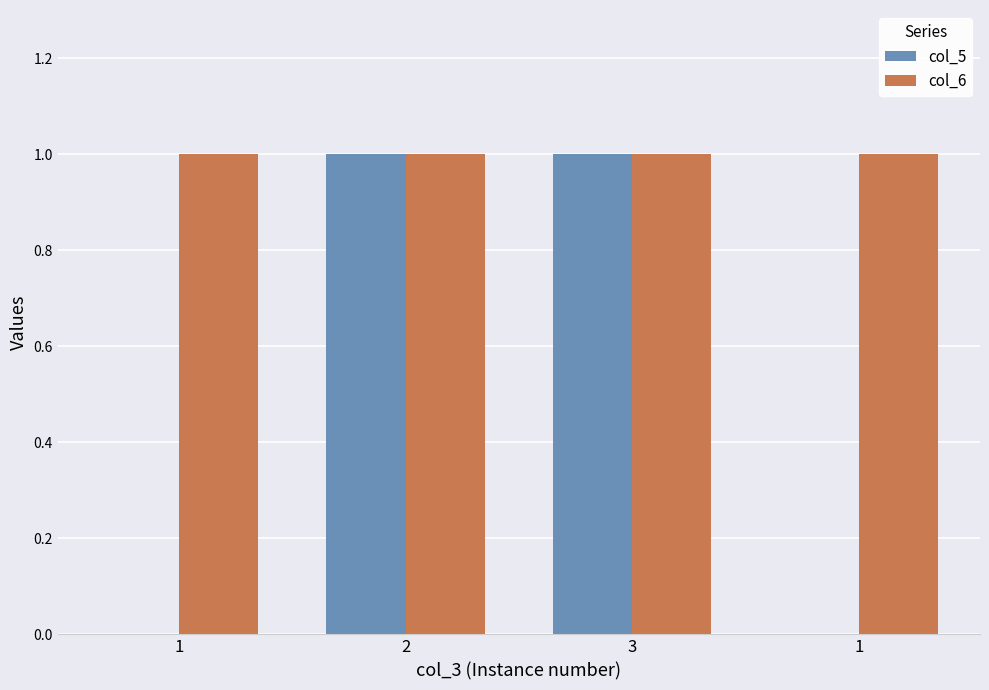

Are the bars horizontal?

No